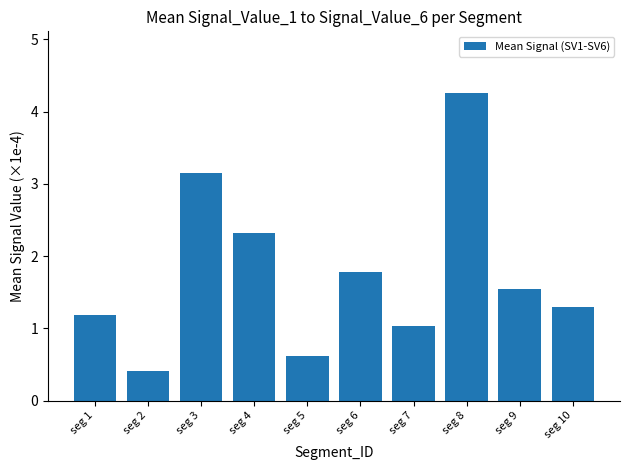

What is the difference between the second highest and second lowest values?

2.5